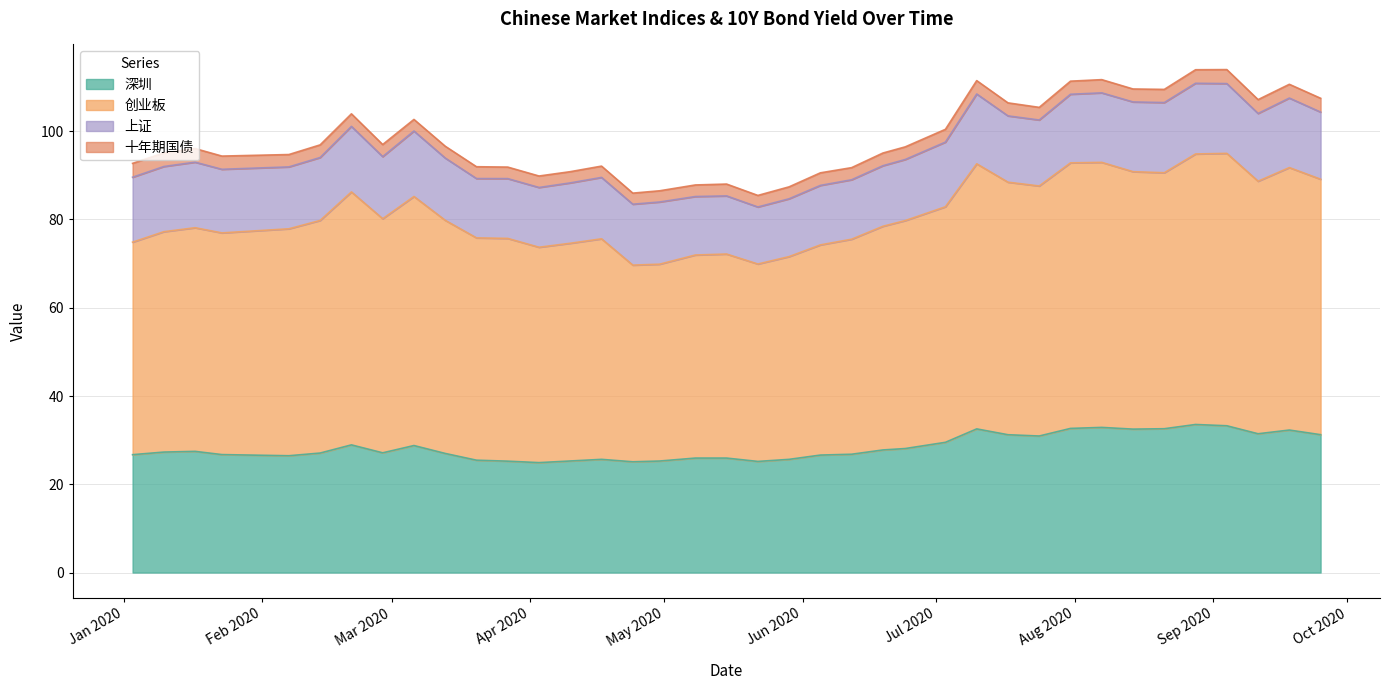

Rank the categories by 深圳 value from highest to lowest.

2020-08-28, 2020-09-04, 2020-08-07, 2020-07-31, 2020-08-21, 2020-07-10, 2020-08-14, 2020-09-18, 2020-09-11, 2020-09-25, 2020-07-17, 2020-07-24, 2020-07-03, 2020-02-21, 2020-03-06, 2020-06-24, 2020-06-19, 2020-01-17, 2020-01-10, 2020-02-28, 2020-02-14, 2020-03-13, 2020-06-12, 2020-01-23, 2020-01-03, 2020-06-05, 2020-02-07, 2020-05-08, 2020-05-15, 2020-04-17, 2020-05-29, 2020-03-20, 2020-04-10, 2020-04-30, 2020-03-27, 2020-05-22, 2020-04-24, 2020-04-03